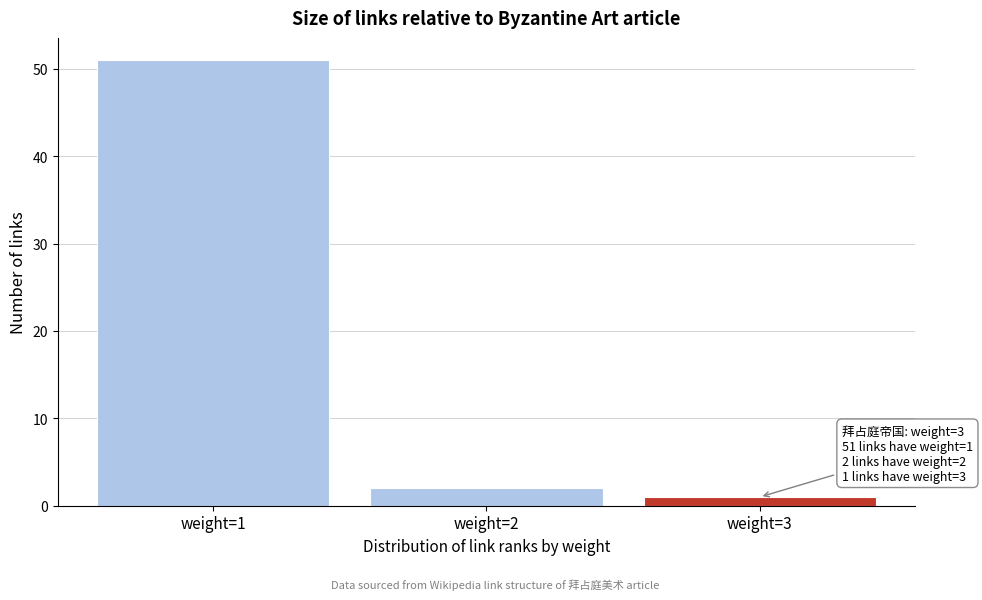

Over which range of the x-axis is the bar tallest?

0.5 to 1.5